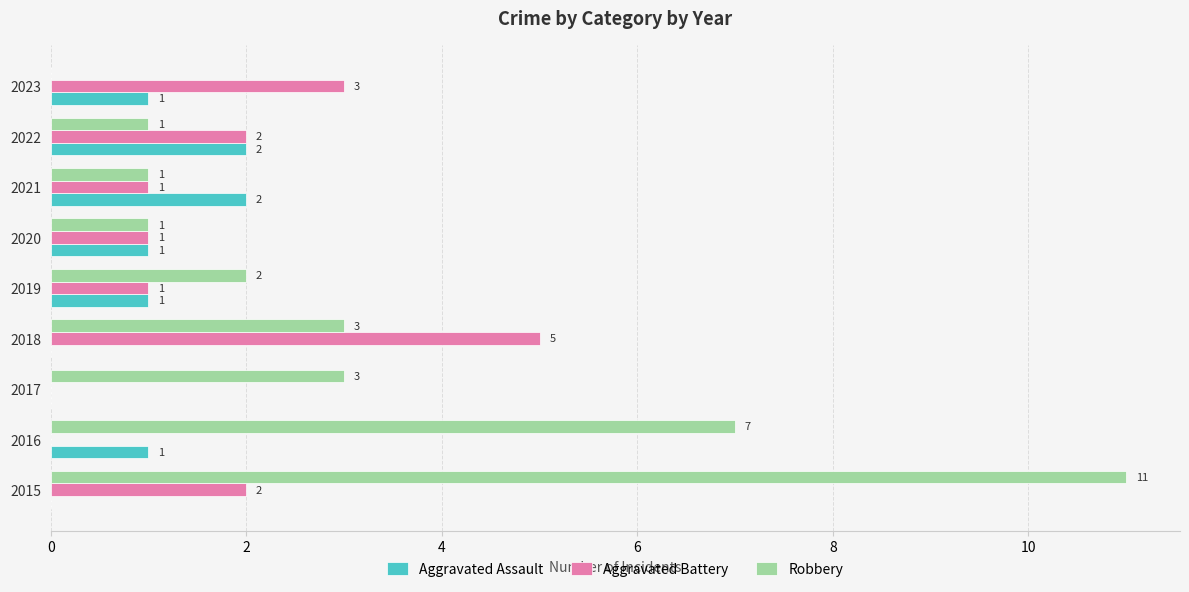

How many positive values does the Robbery series have?

8